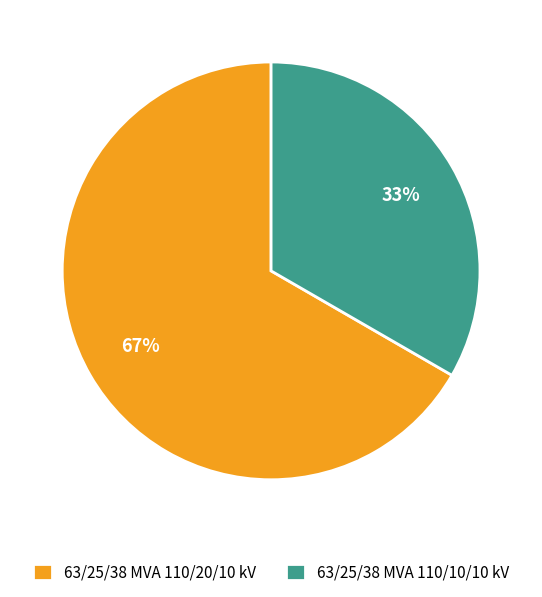

What is the largest slice in the pie chart?

63/25/38 MVA 110/20/10 kV